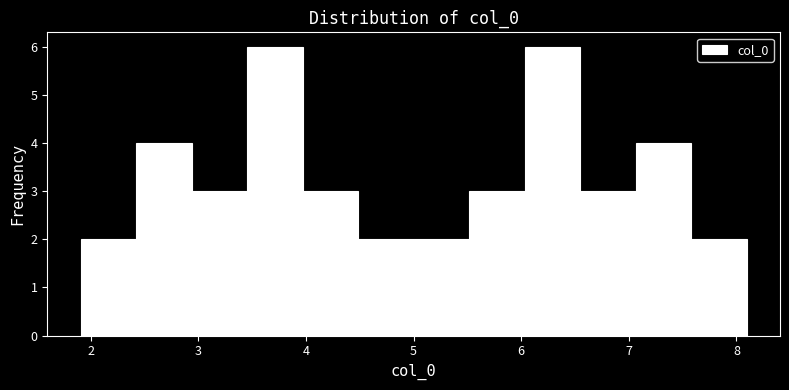

Reading left to right, transcribe this chart: for each bar, give the range it covers on the x-axis and its height. Neither the bar edges nor the heights are printed on the chart, so give them approximately, as read against the axes.

1.9 to 2.4: 2
2.4 to 2.9: 4
2.9 to 3.5: 3
3.5 to 4.0: 6
4.0 to 4.5: 3
4.5 to 5.0: 2
5.0 to 5.5: 2
5.5 to 6.0: 3
6.0 to 6.5: 6
6.5 to 7.1: 3
7.1 to 7.6: 4
7.6 to 8.1: 2